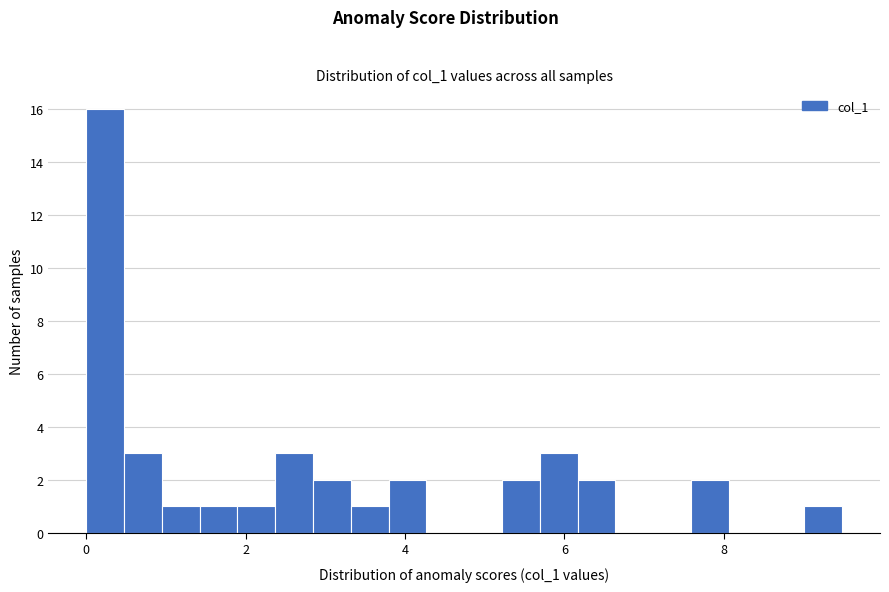

Around what value on the x-axis is the tallest bar? Give the approximate position of its centre, as read against the axis.

0.2